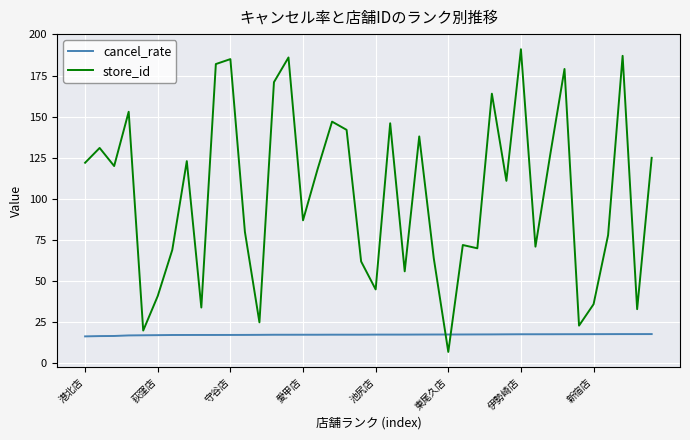

Which series has the largest total across all categories?

store_id